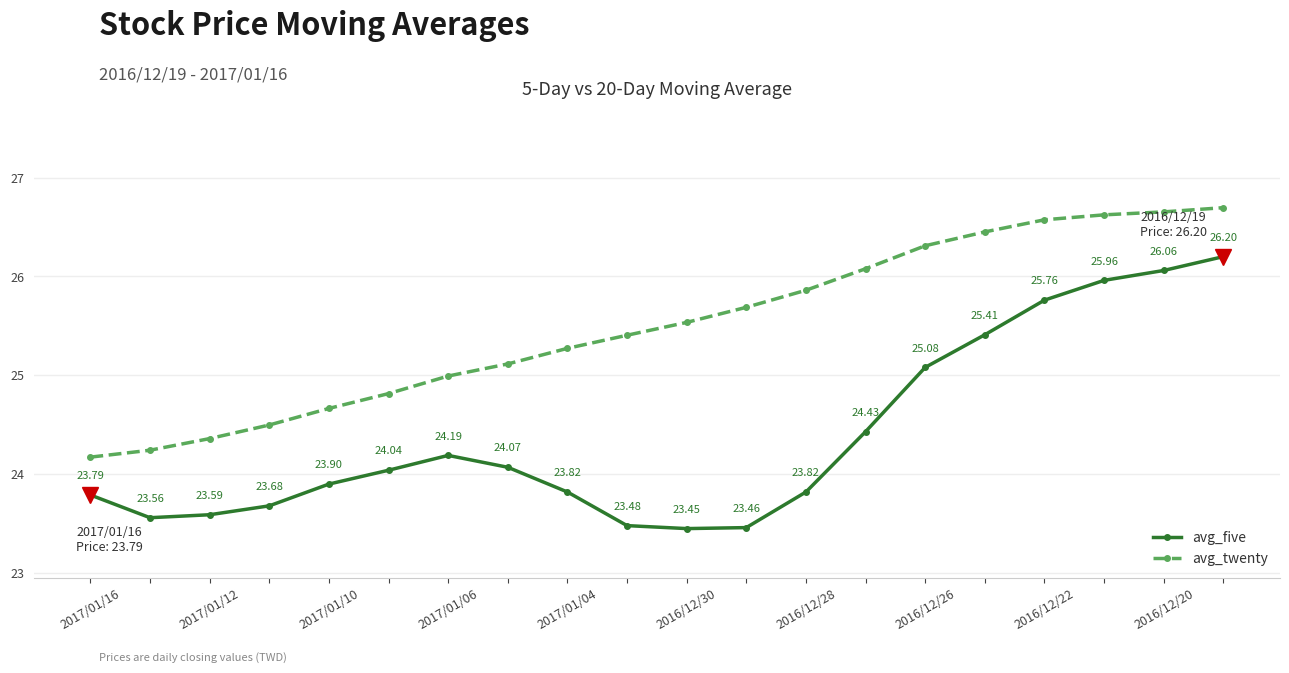

Which series has the largest total across all categories?

avg_twenty